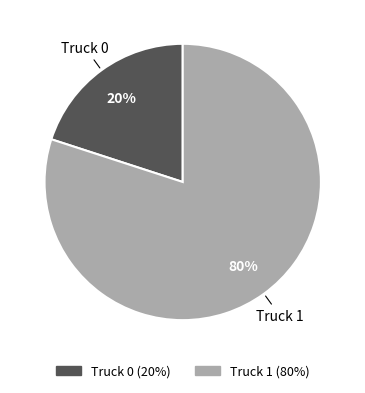

Is it true that Truck 0 is 29% of the pie?

False